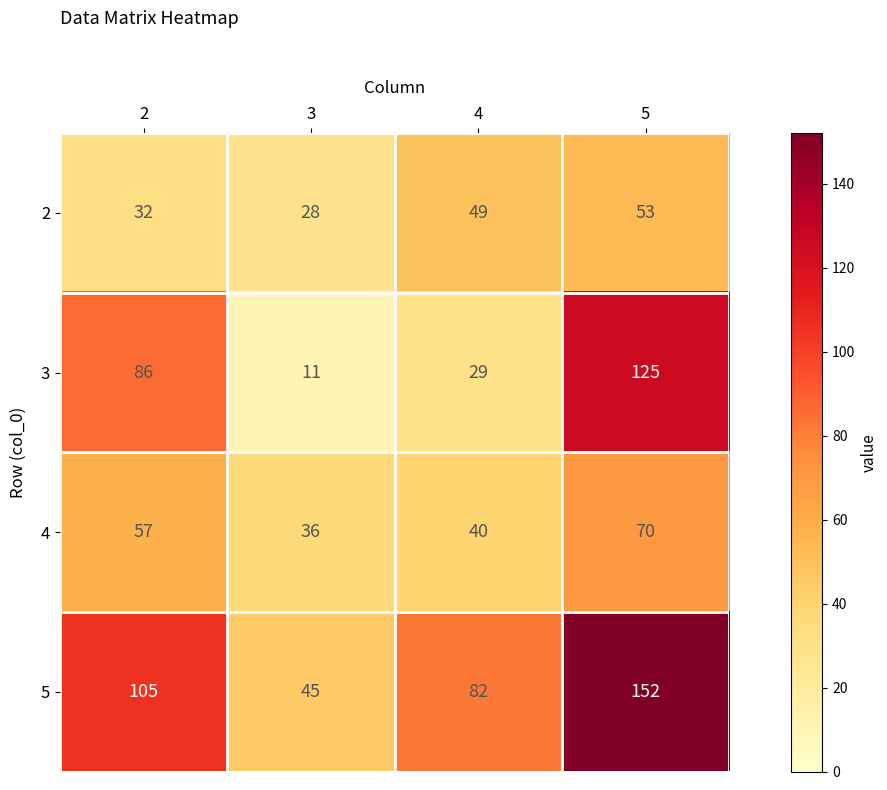

How many 2 values are between 32 and 53?

3